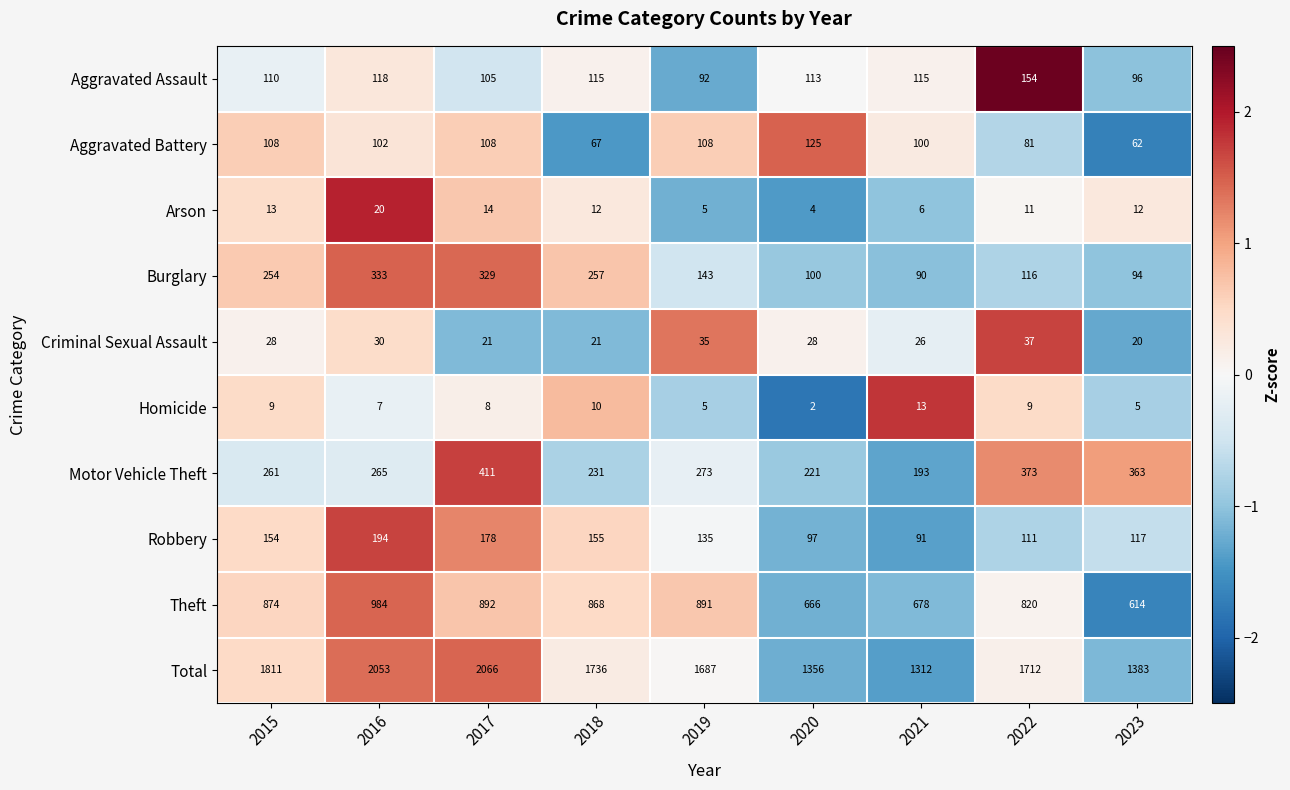

How many data points does each series have?

9